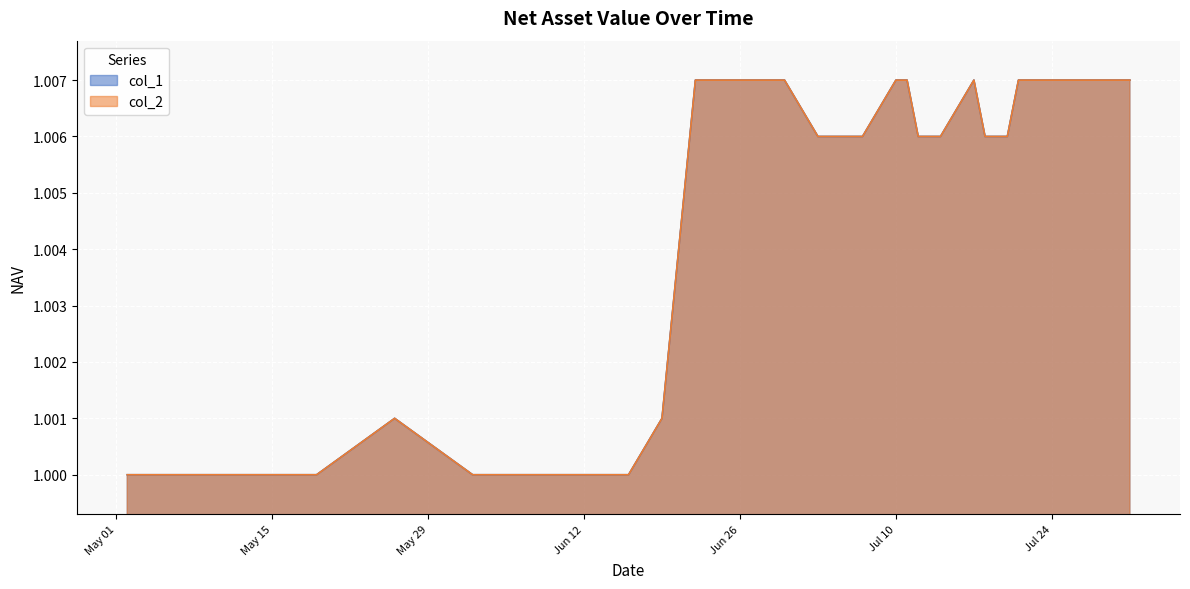

Is the value of col_2 at 2017-06-29 greater than the value of col_1 at 2017-07-18?

Yes